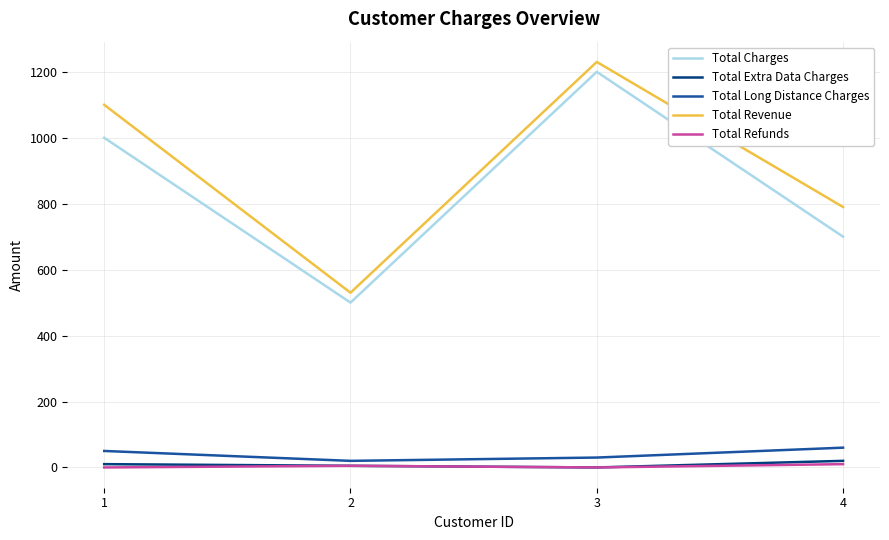

Between 1 and 2, which series saw the biggest shift?

Total Revenue